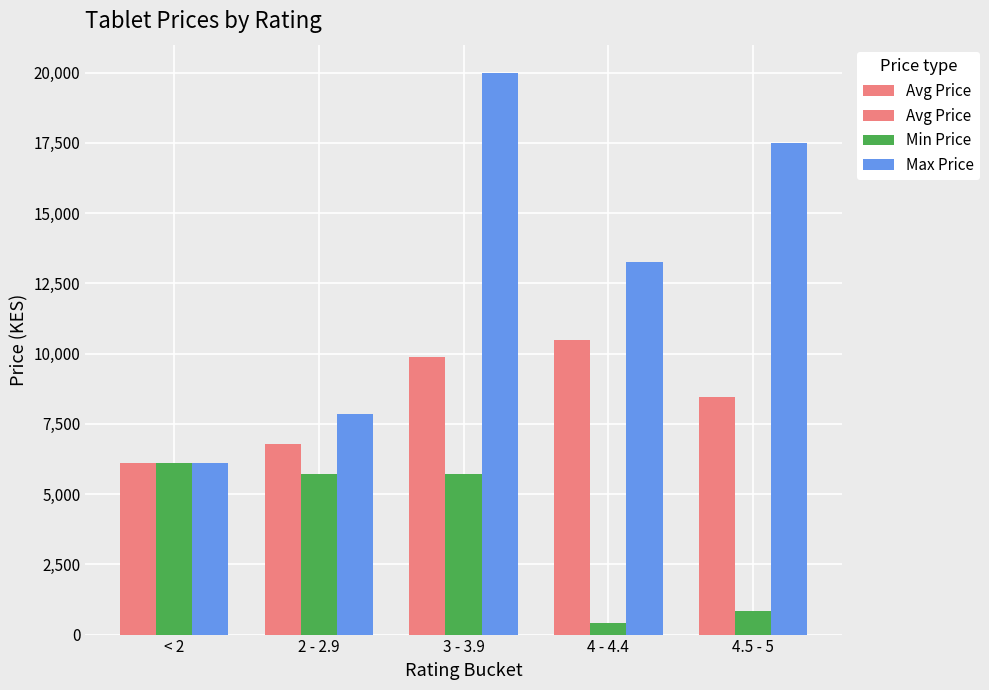

The Max Price series shows 6093.0 at < 2. True or false?

True